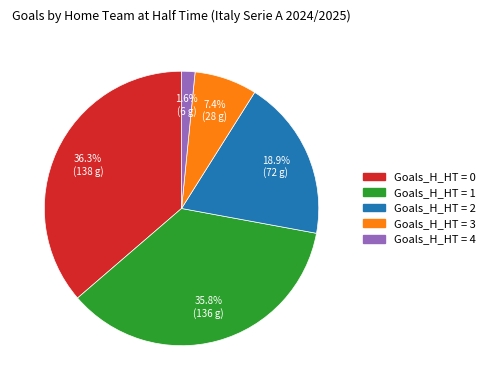

Is there a majority slice in this chart?

No